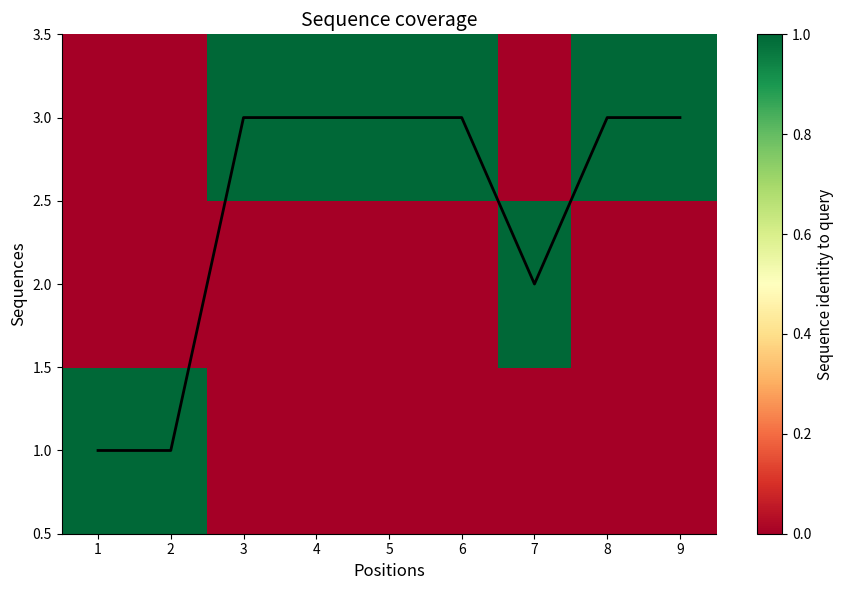

Which has a higher value, 1 or 8?

8